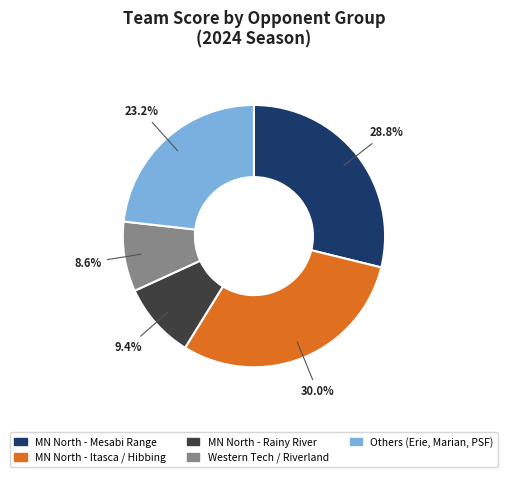

Is there any slice that represents more than half of the pie?

No